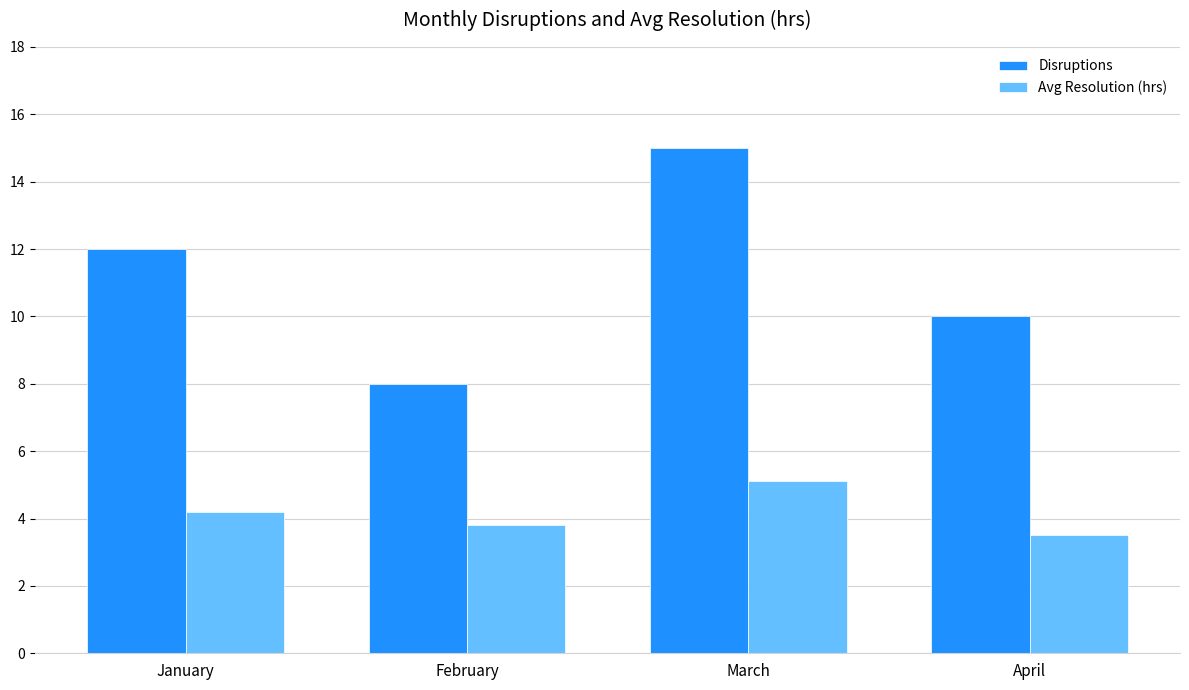

What is the minimum value shown in the chart?

3.5